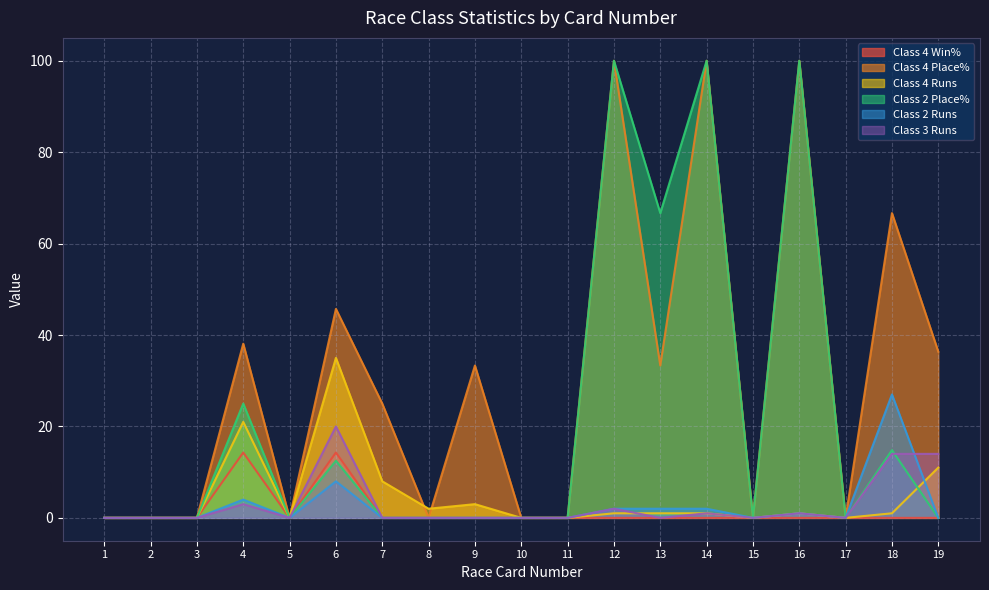

True or false: Class 4 Win% has more than 2 points higher than both neighbors.

False